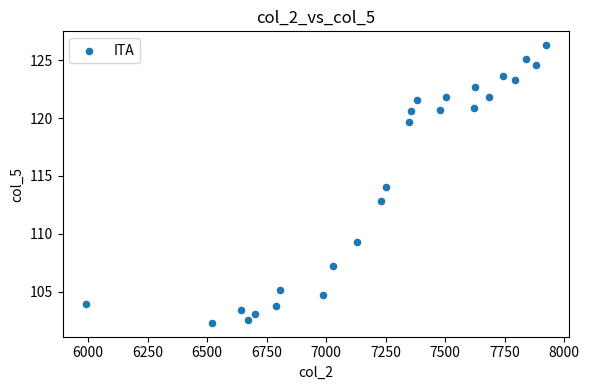

What is the range of X values (max minus min)?

1932.9